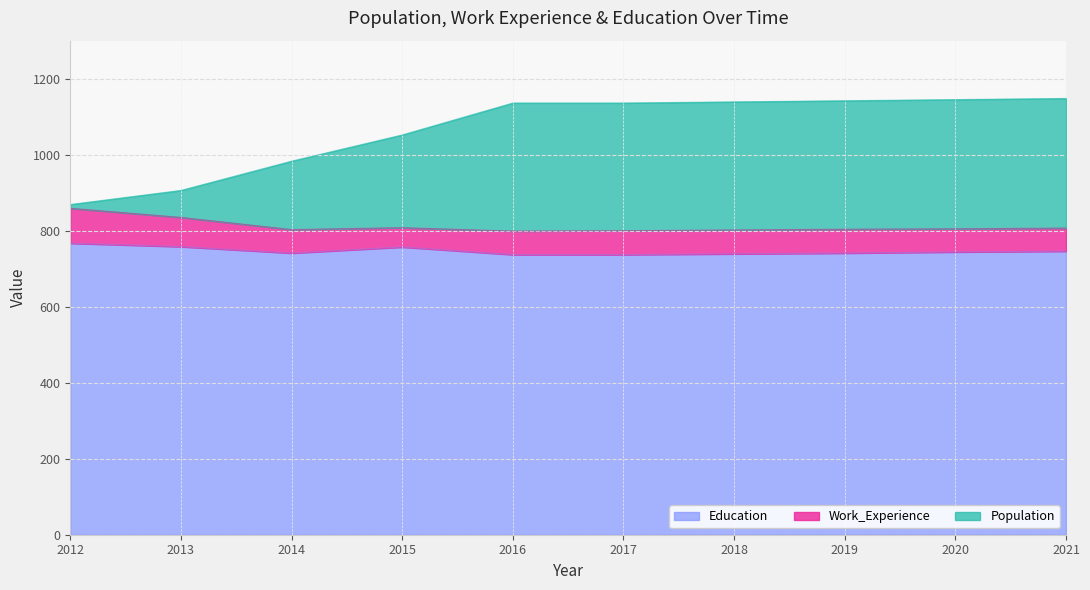

What is the value of the Education point at the 1st from the left?

767